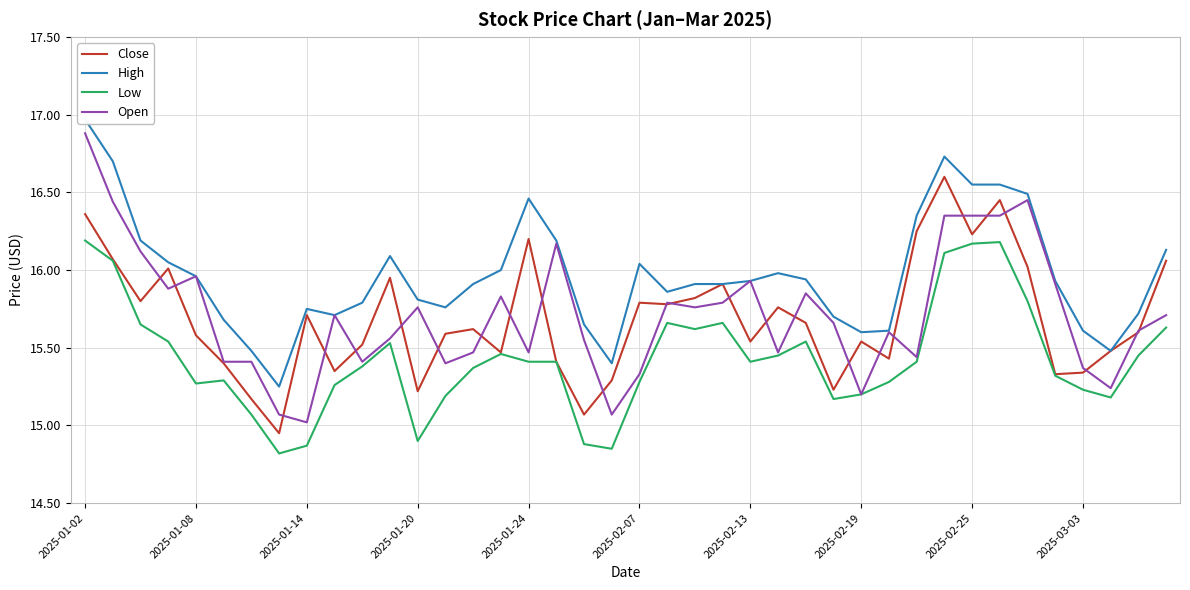

What is the maximum value shown in the chart?

17.0